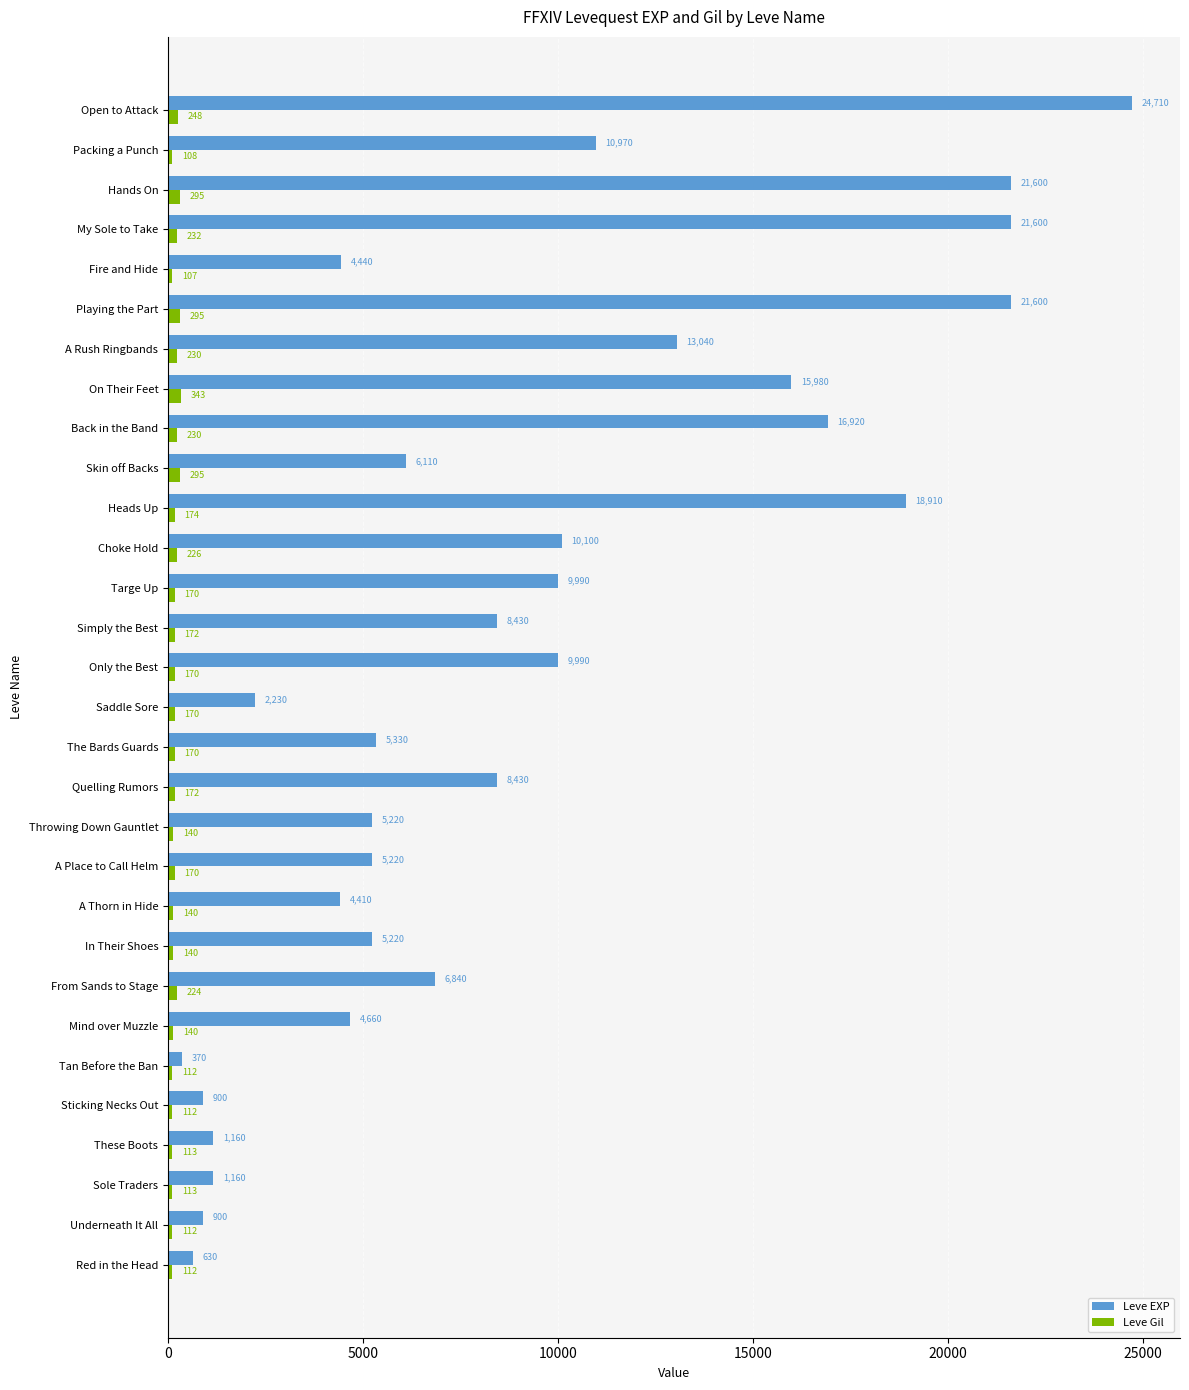

At which label does Leve EXP reach its minimum?

Tan Before the Ban